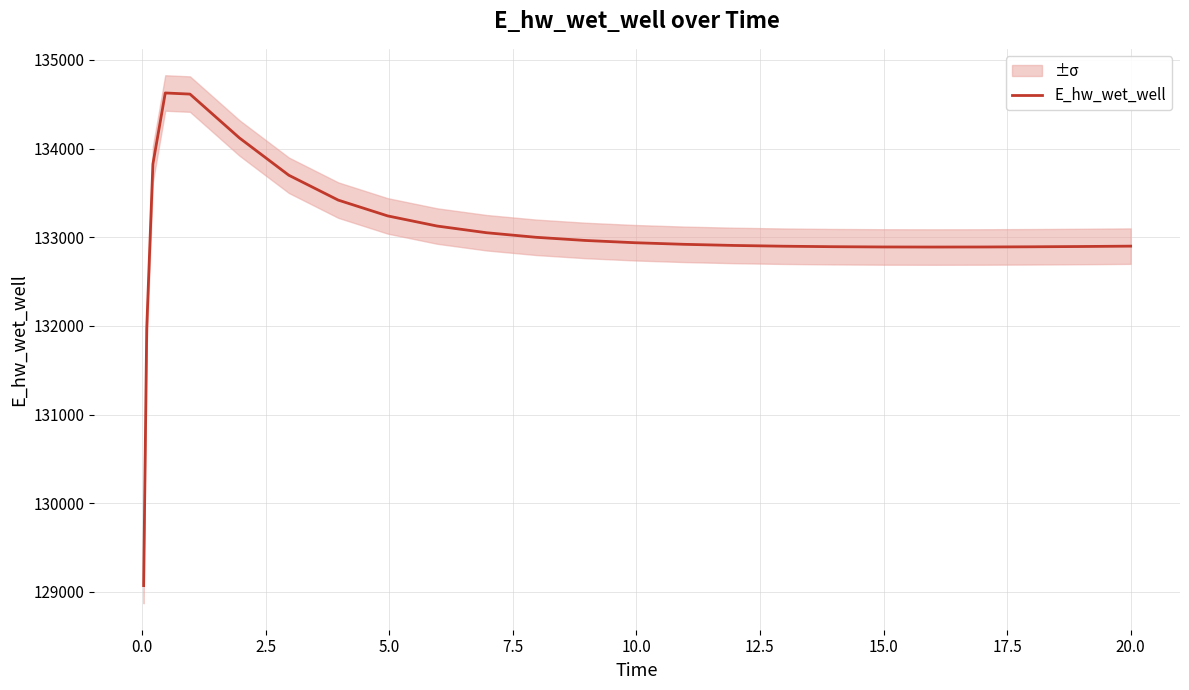

How many interior local valleys (lower than both neighbors) does the data have?

1